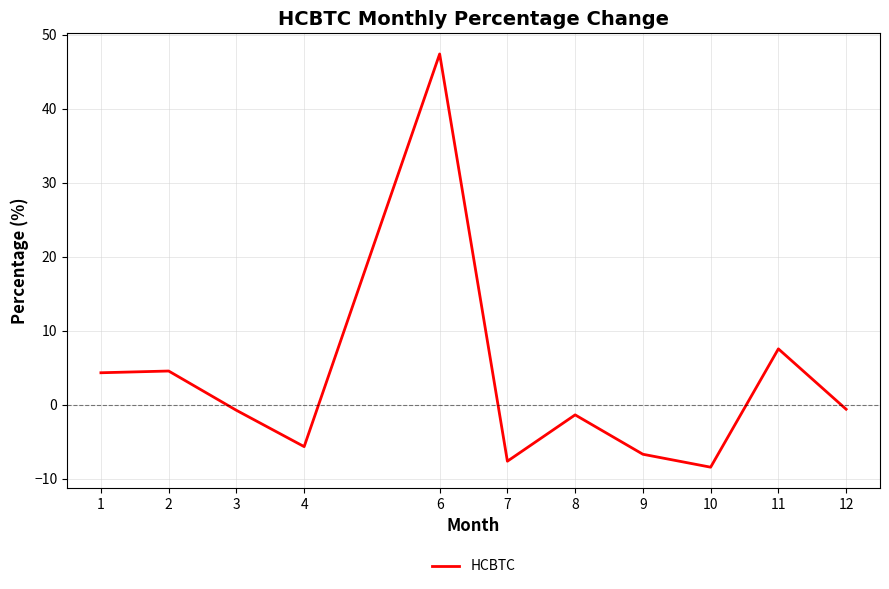

True or false: the data shows -8.4 at 10.

True